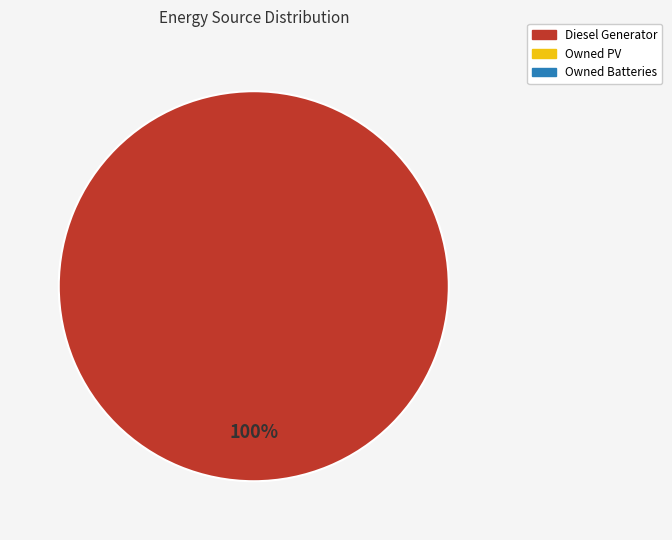

Which category has the biggest portion of the pie?

Diesel Generator